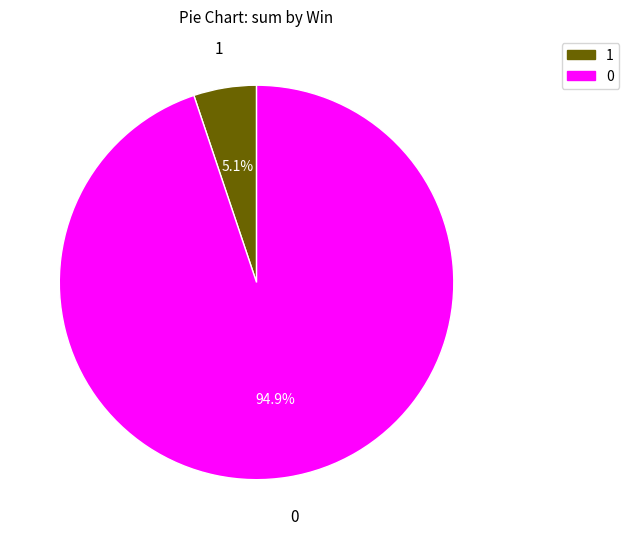

Does any single category account for the majority?

Yes